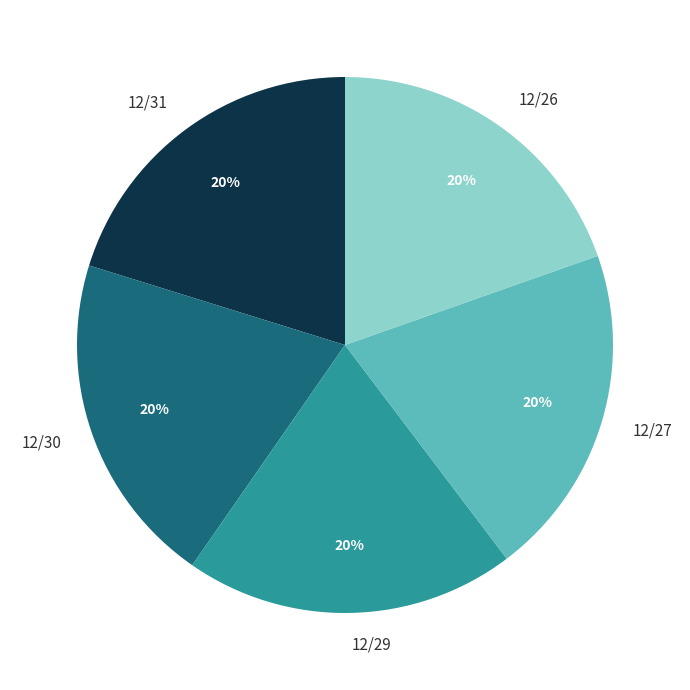

Do 12/26 and 12/30 together represent more than half of the pie?

No